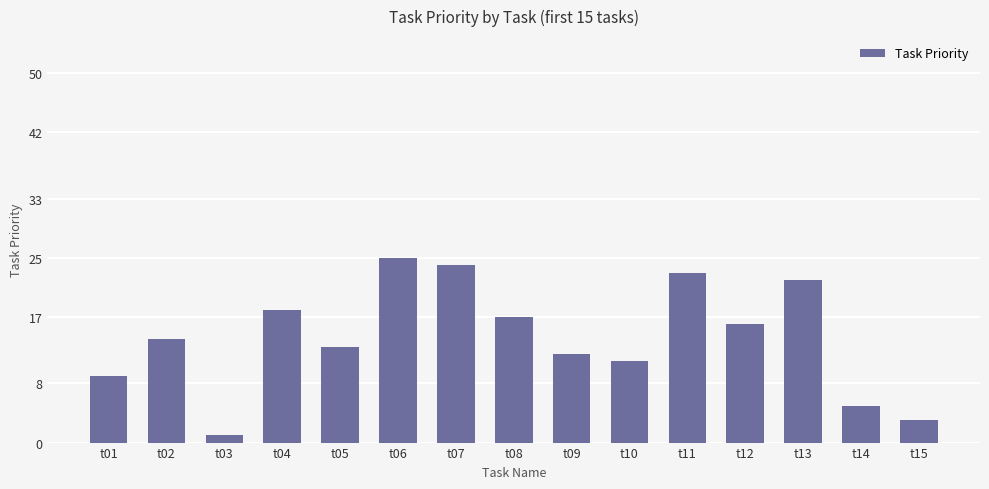

Is it true that the value at t04 is 11?

False